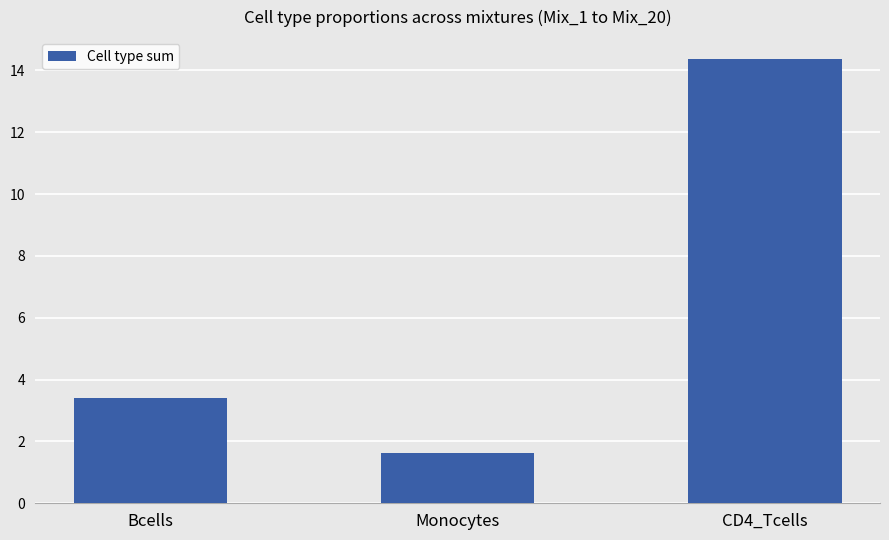

The value at Monocytes is 1.6. True or false?

True